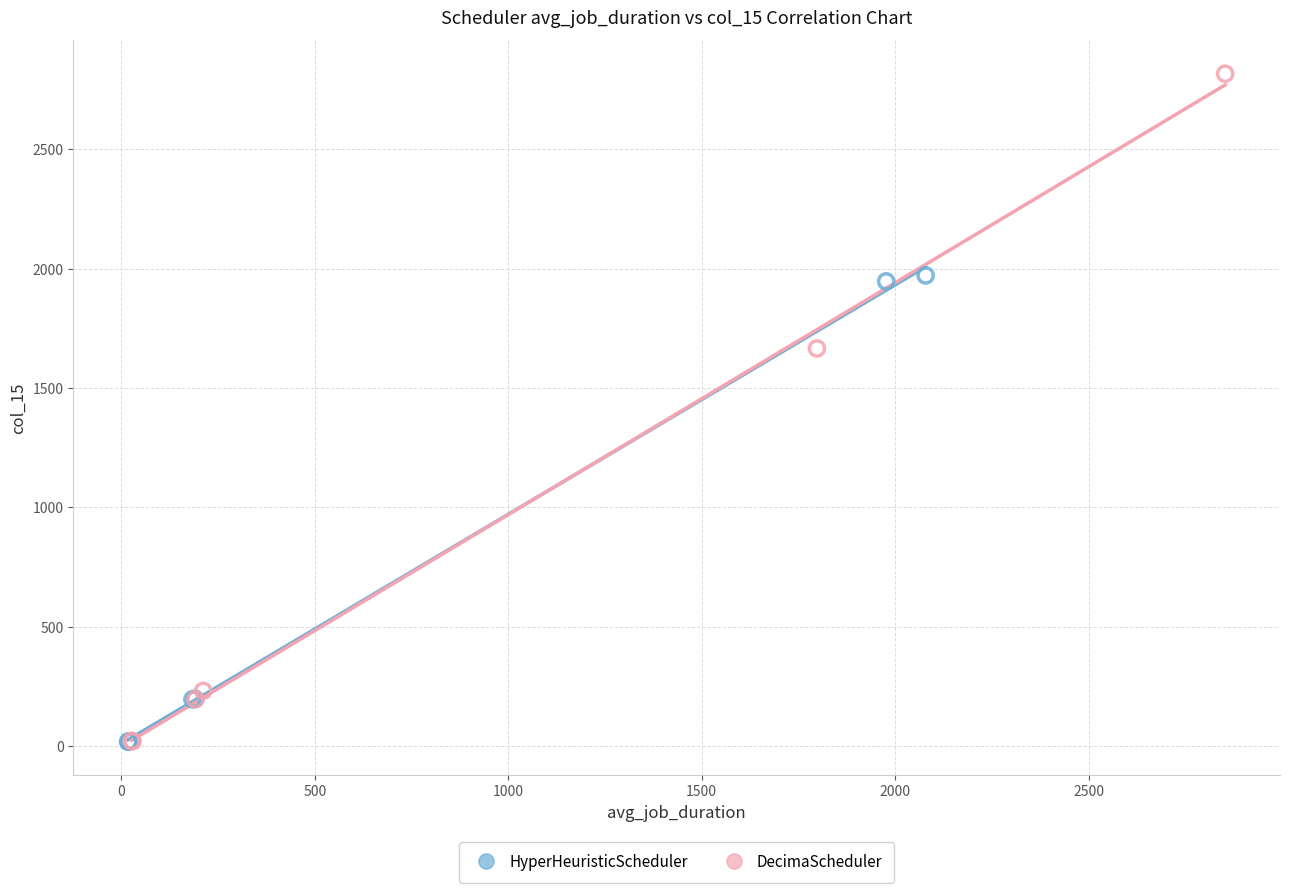

Which series has the widest spread of Y values?

DecimaScheduler